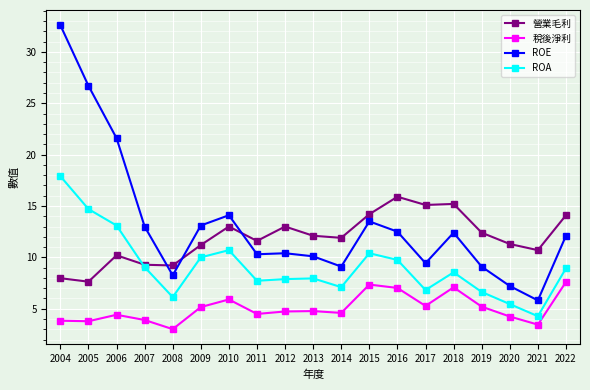

What is the total value across all series at 2018?

43.2